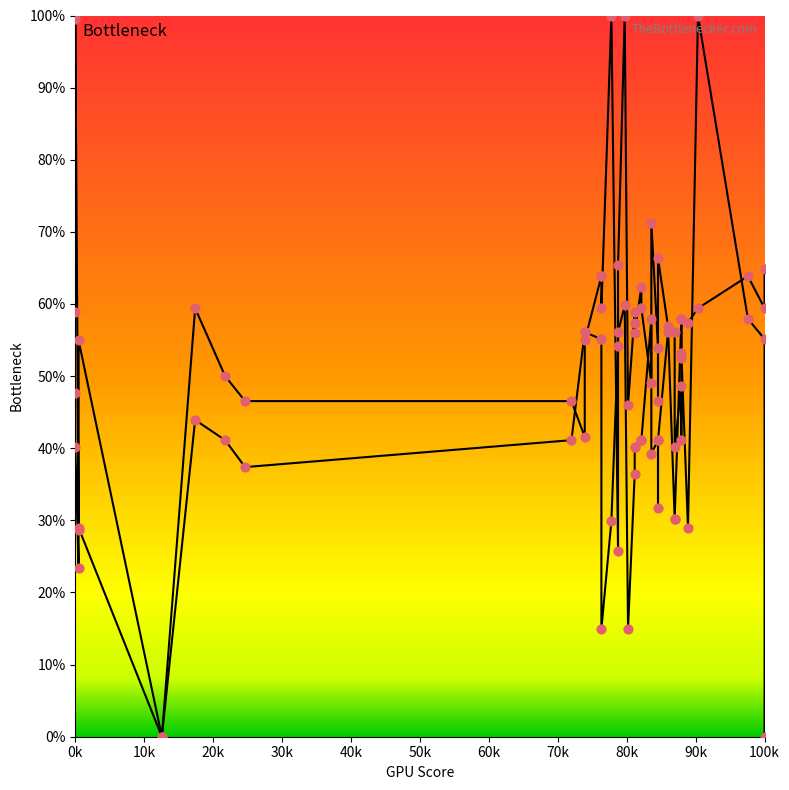

At how many categories does at least one series exceed 83?

4